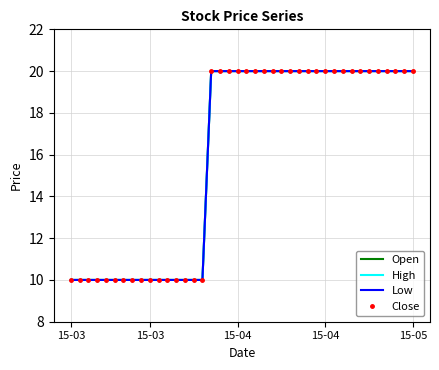

True or false: Low and High cross at least once.

False